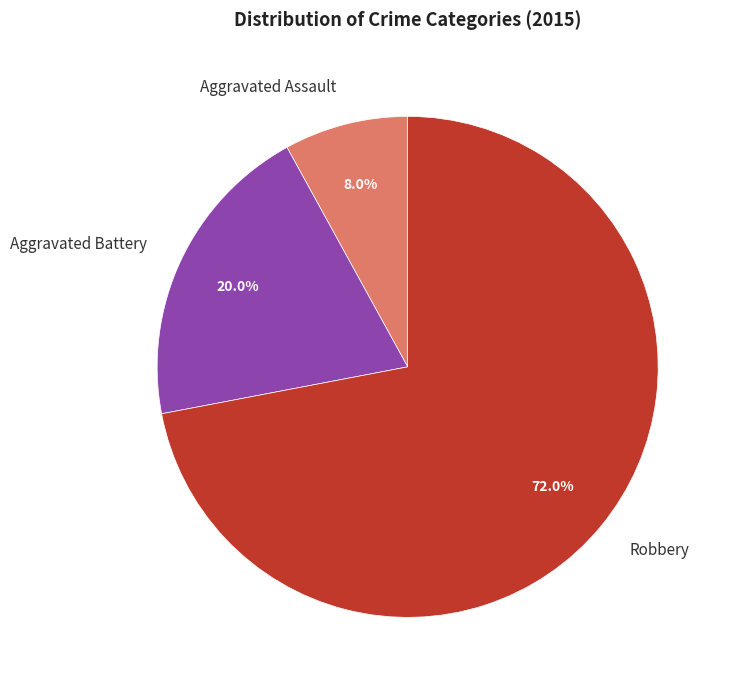

Is there any slice that represents more than half of the pie?

Yes